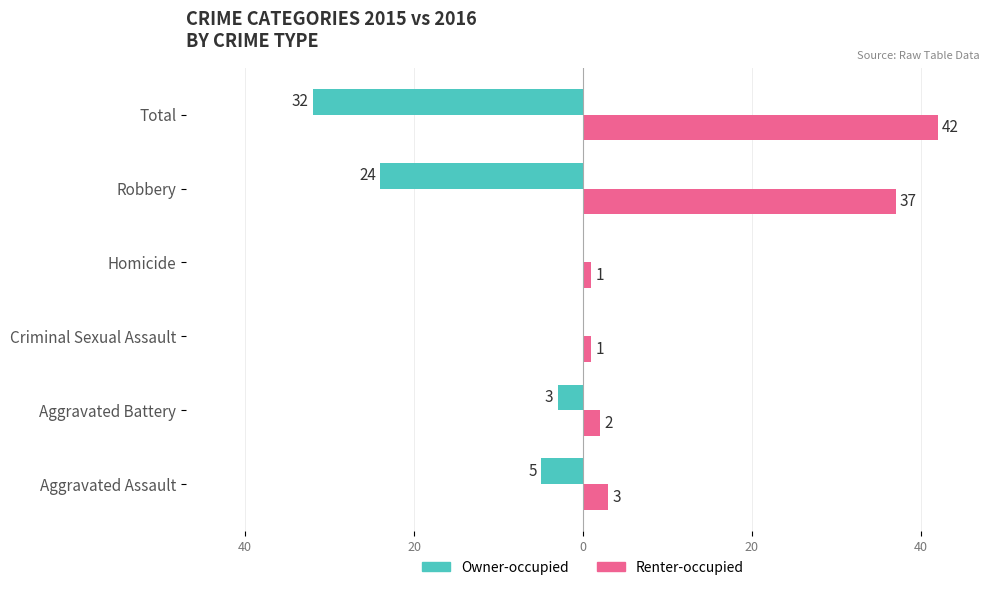

How many values in the Owner-occupied series are below -3?

3